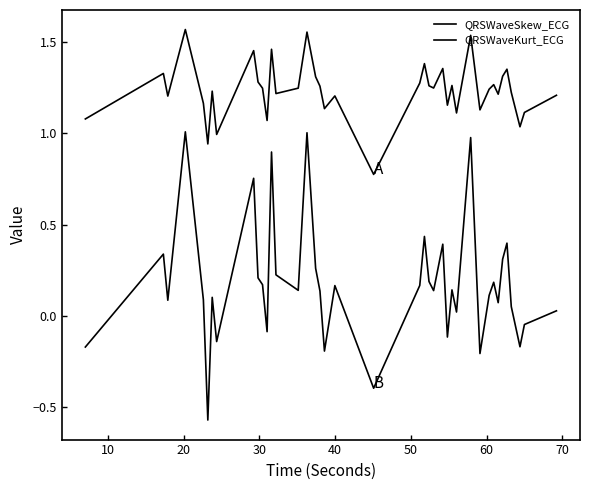

How many lines are shown in the chart?

2